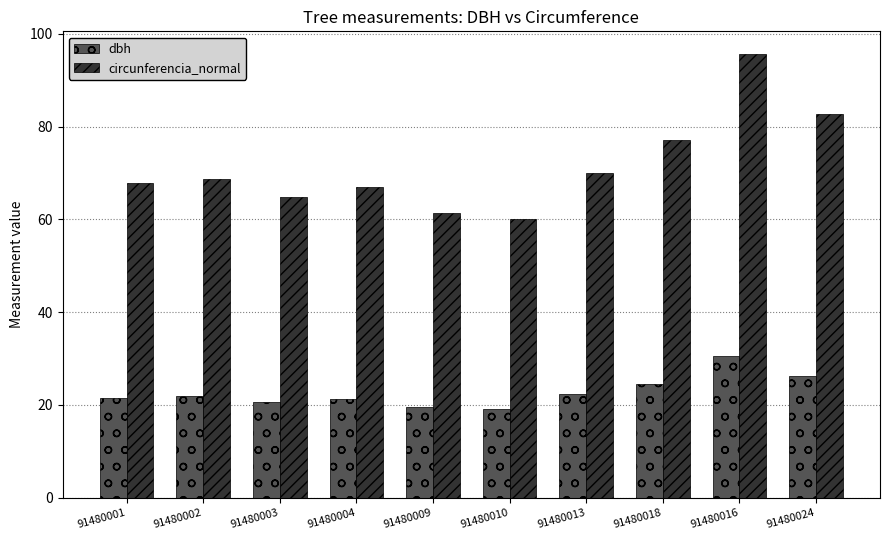

Which series changed the most between 91480004 and 91480016?

circunferencia_normal